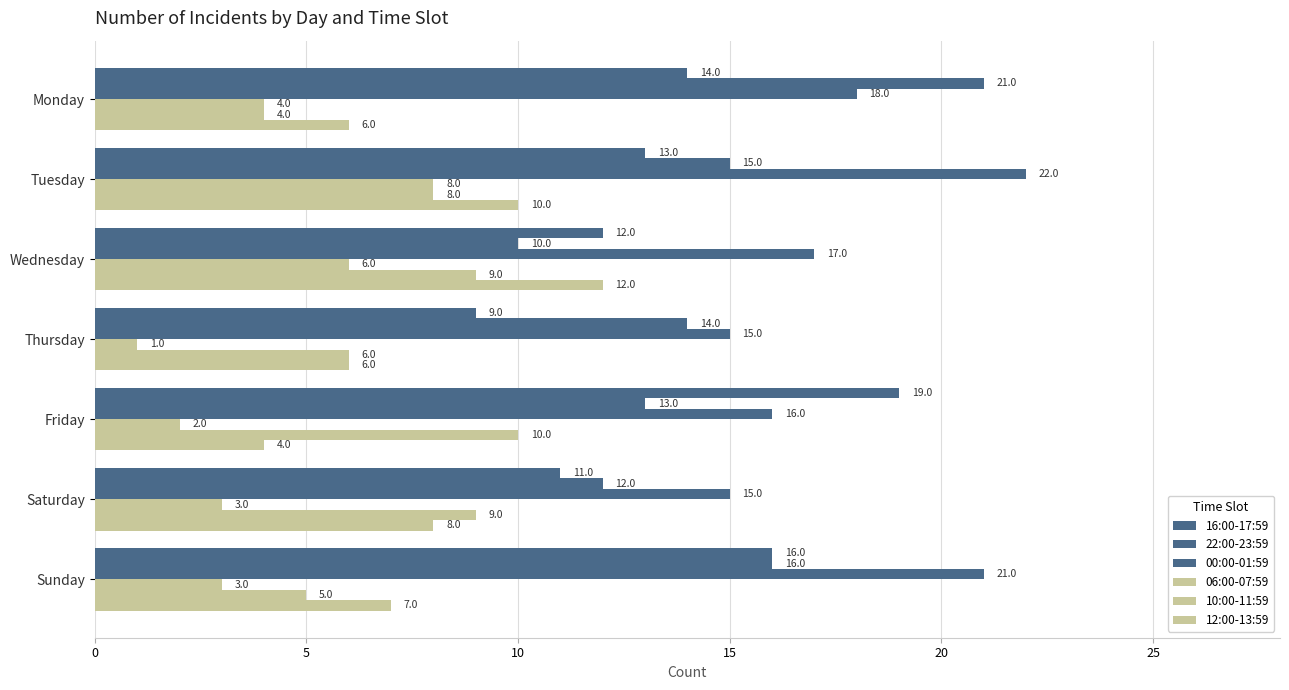

What is the minimum value for 06:00-07:59?

1